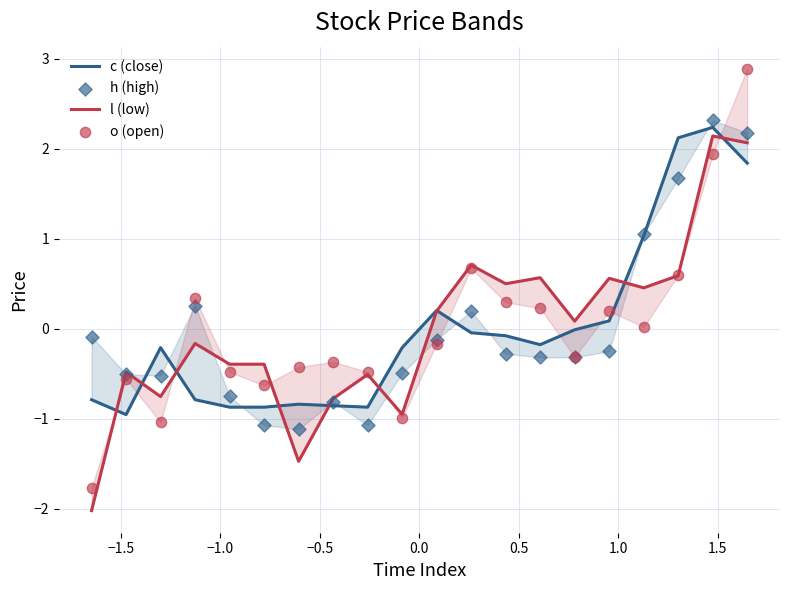

Which series has the widest spread of Y values?

o (open)